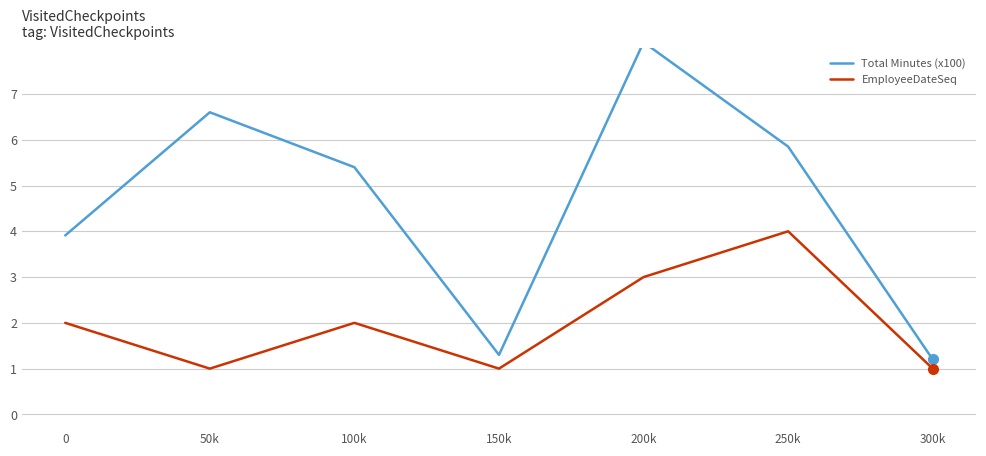

At which label does Total Minutes (x100) reach its peak?

200k